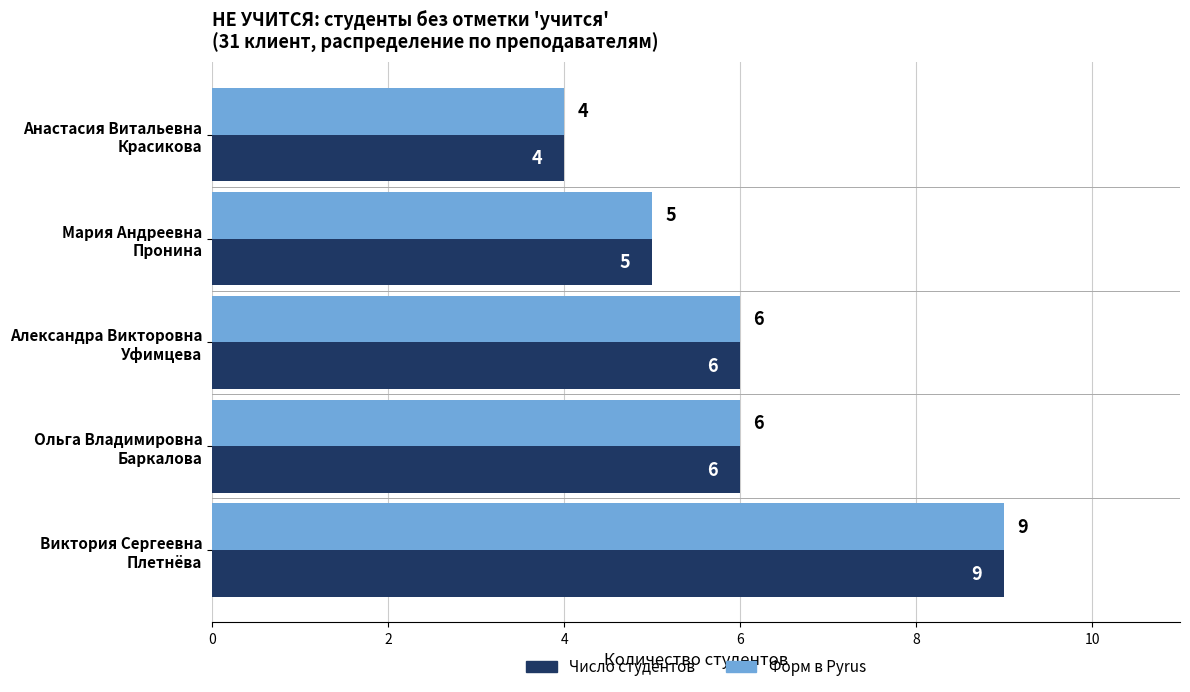

At which label does Форм в Pyrus reach its minimum?

Анастасия Витальевна
Красикова